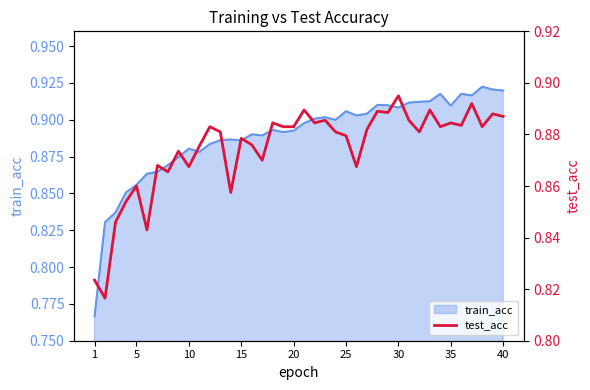

Is it true that train_acc equals 1.5 at 30?

False